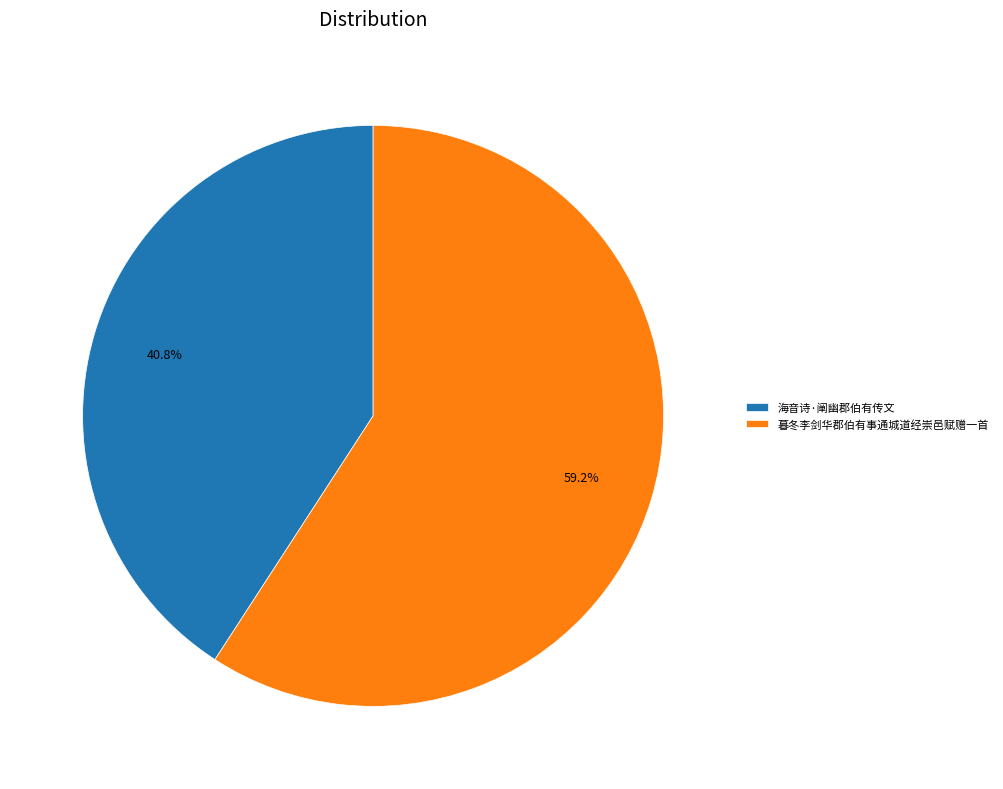

Between 暮冬李剑华郡伯有事通城道经崇邑赋赠一首 and 海音诗·阐幽郡伯有传文, which is larger?

暮冬李剑华郡伯有事通城道经崇邑赋赠一首